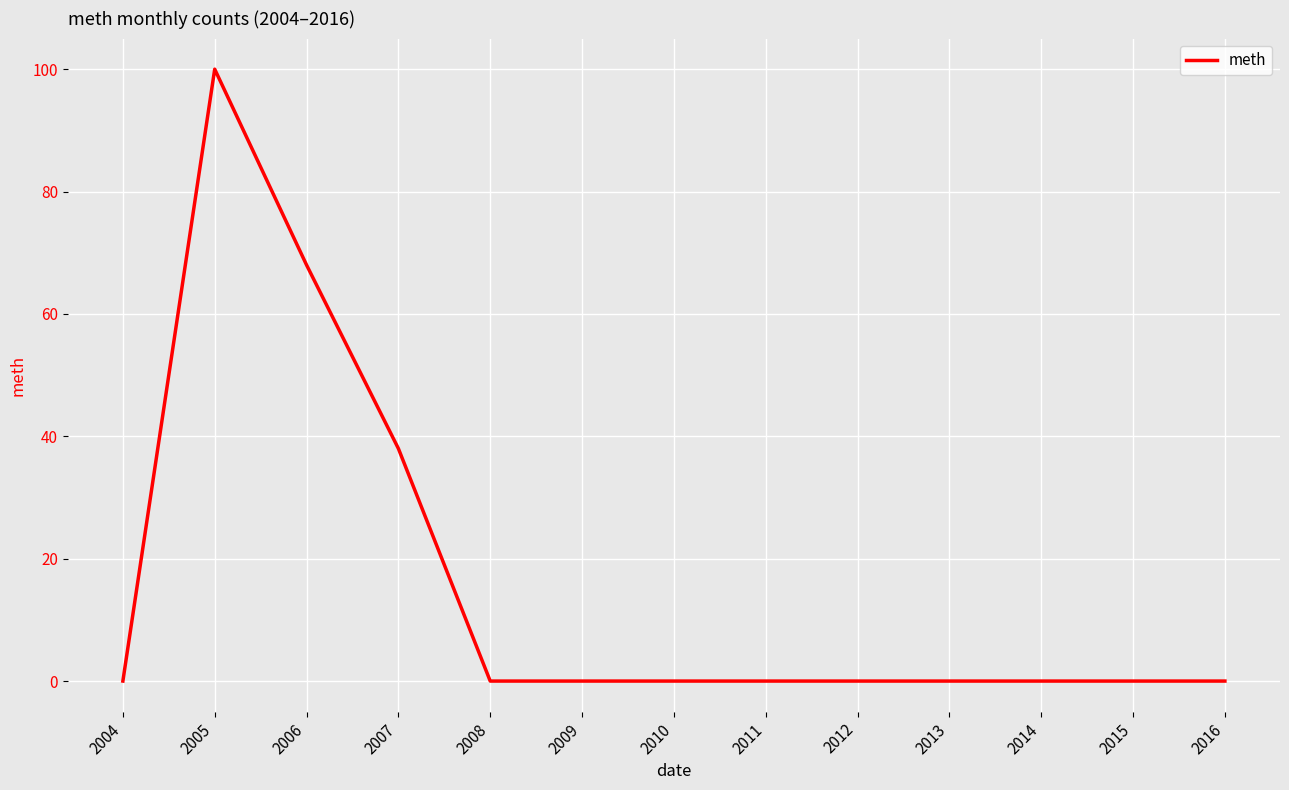

Reading left to right, transcribe all the data shown in this chart.

0	100	68	38	0	0	0	0	0	0	0	0	0